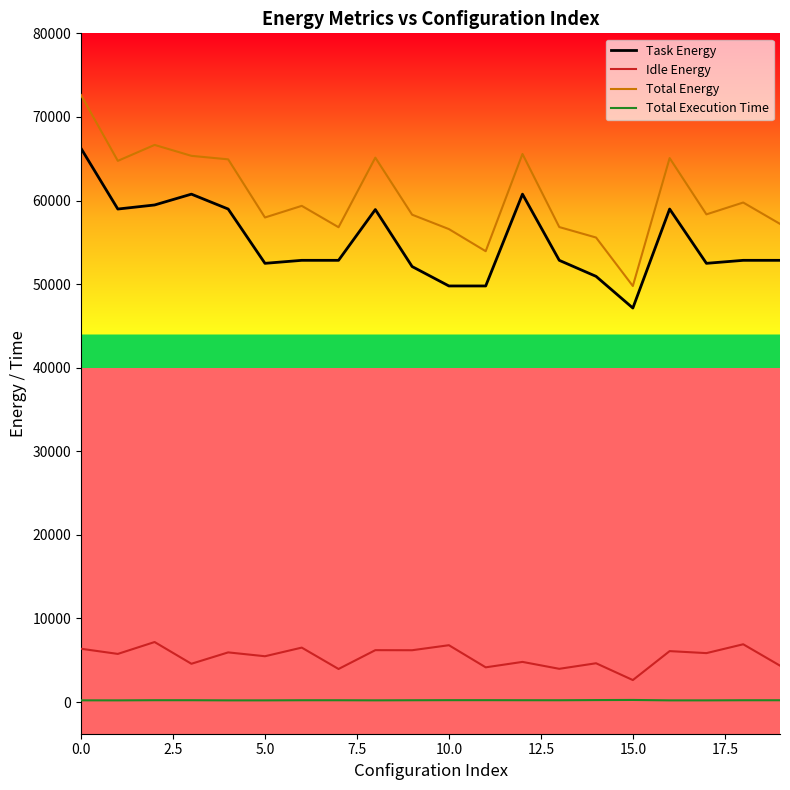

What is the average value of the Total Energy series?

60525.4